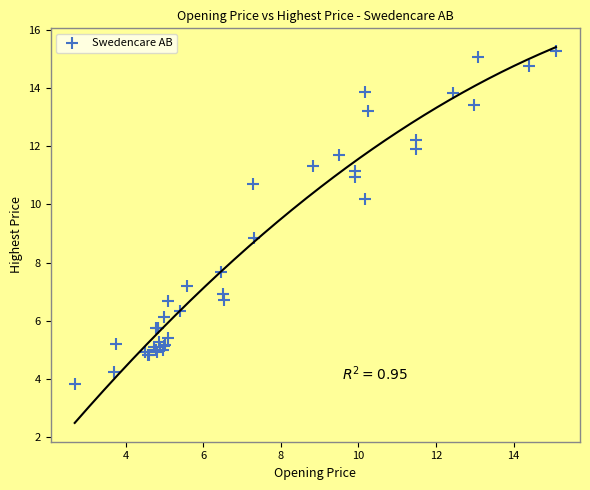

What Y value in the scatter plot is closest to 9?

8.8